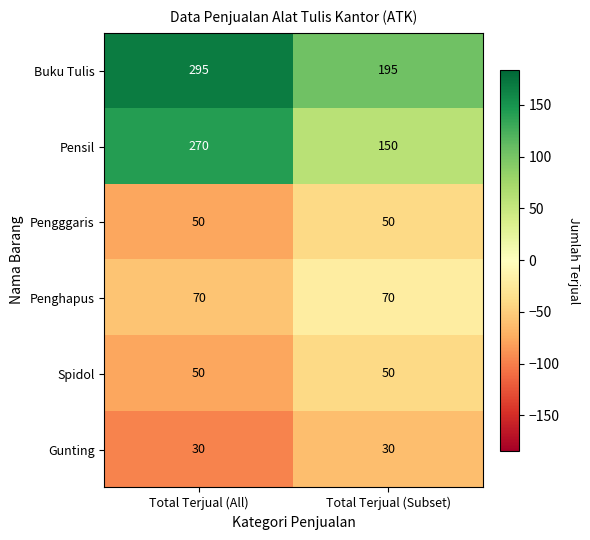

Which series has the widest spread of values?

Pensil